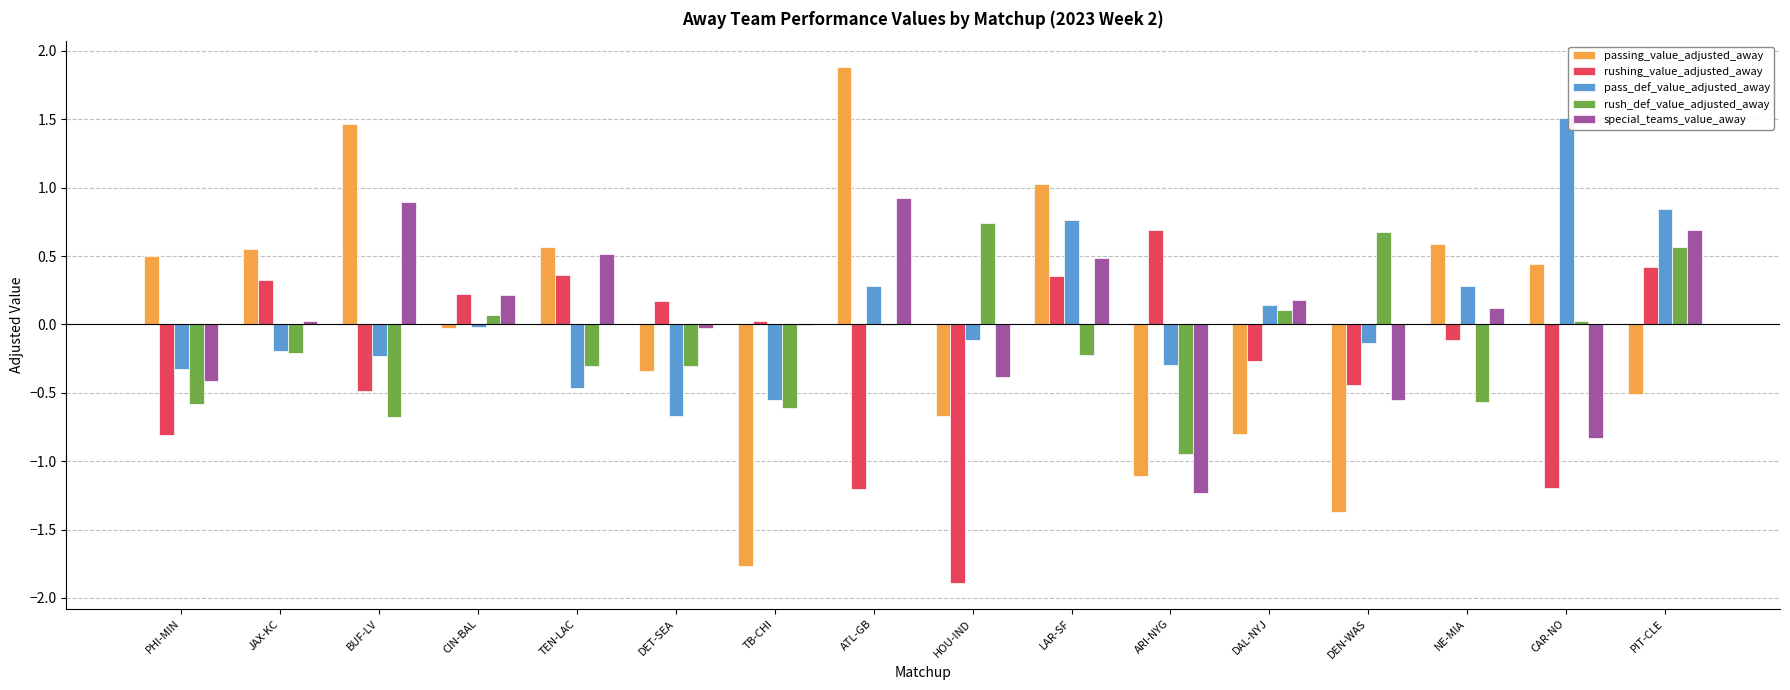

What is the total value across all series at LAR-SF?

2.4